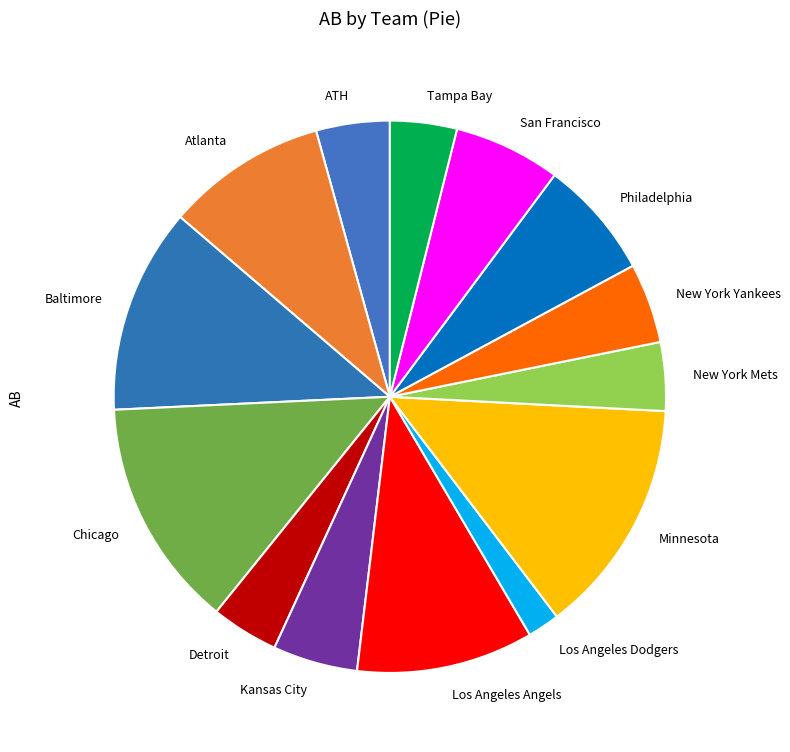

The Los Angeles Angels slice represents 10% of the pie. True or false?

True